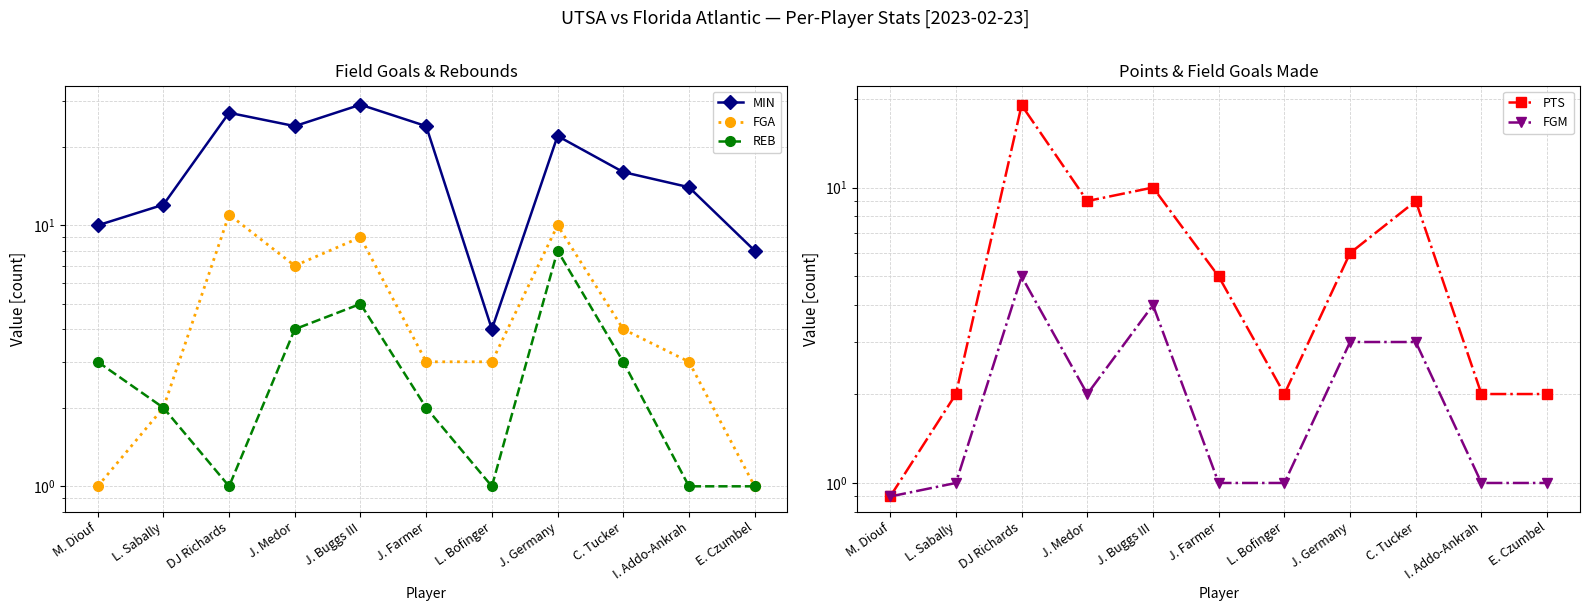

Is the value of PTS at M. Diouf greater than the value of FGM at E. Czumbel?

No